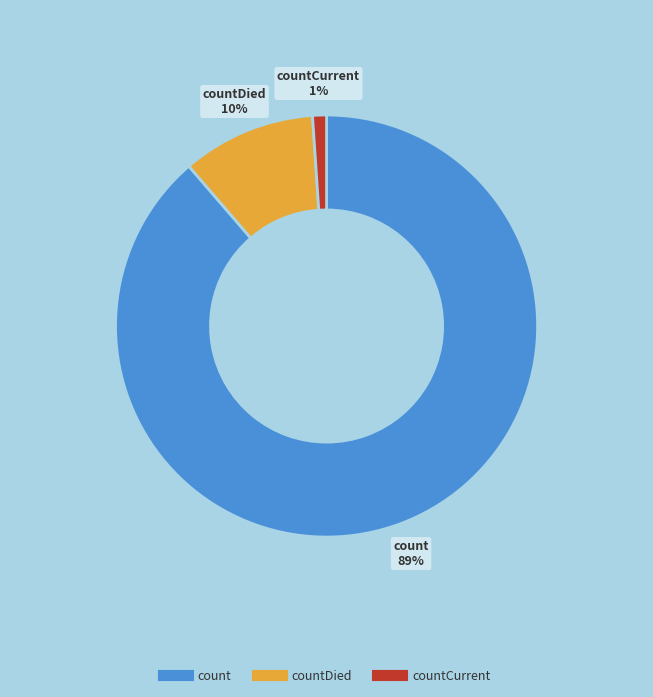

To the nearest percent, what is the difference between the largest and smallest slice percentages?

88%